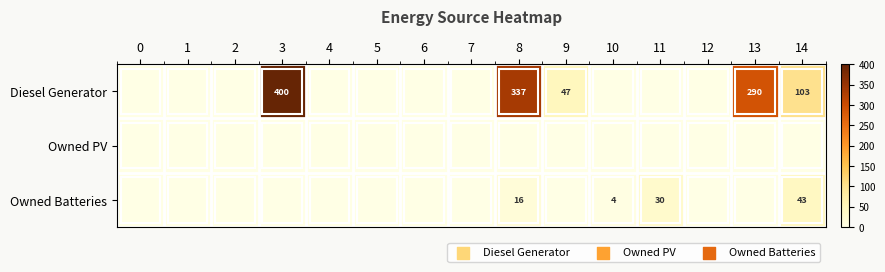

The value of Diesel Generator at 8 is 337. True or false?

True